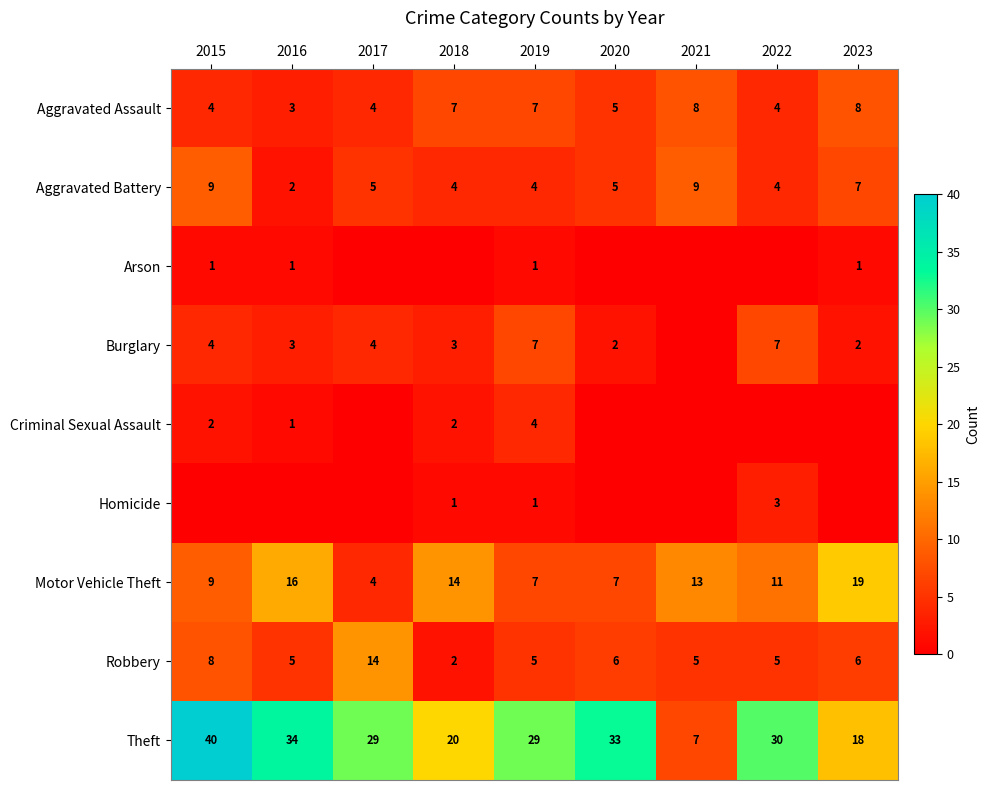

What is the difference between the highest and lowest values at 2016?

34